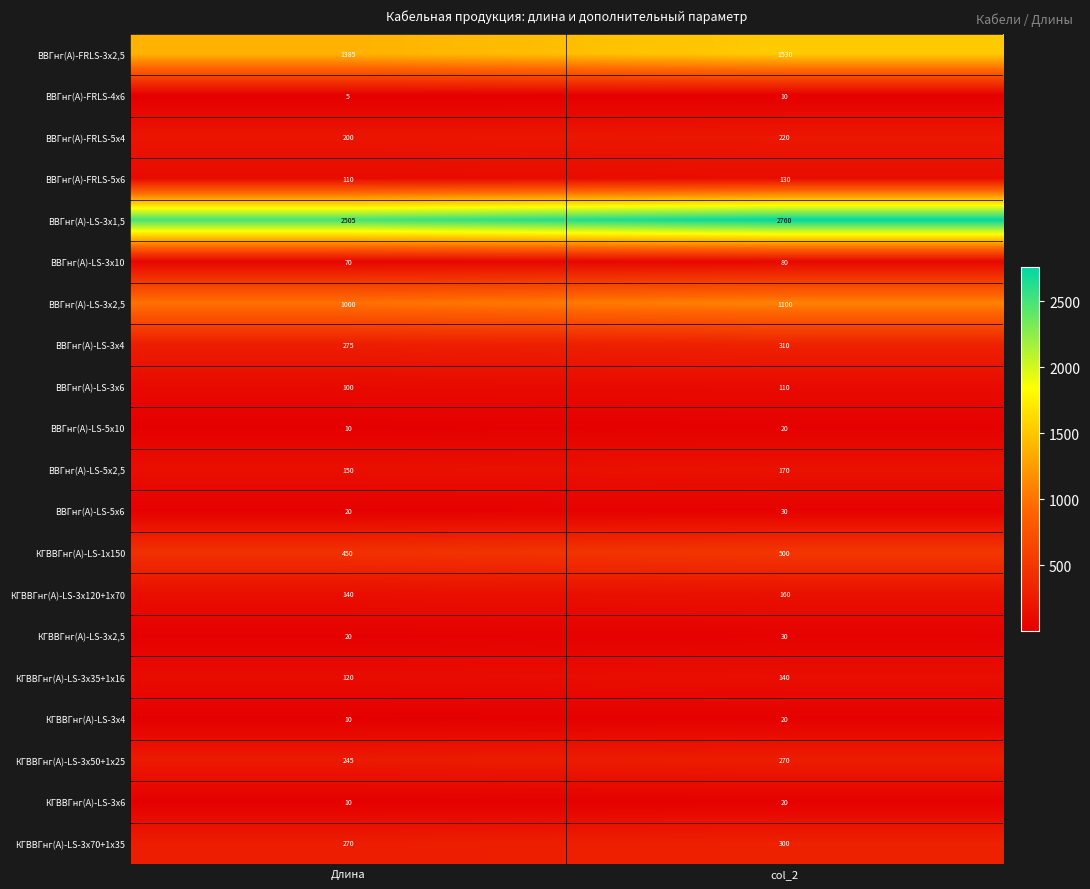

What is the difference between the highest and lowest values at Длина?

2500